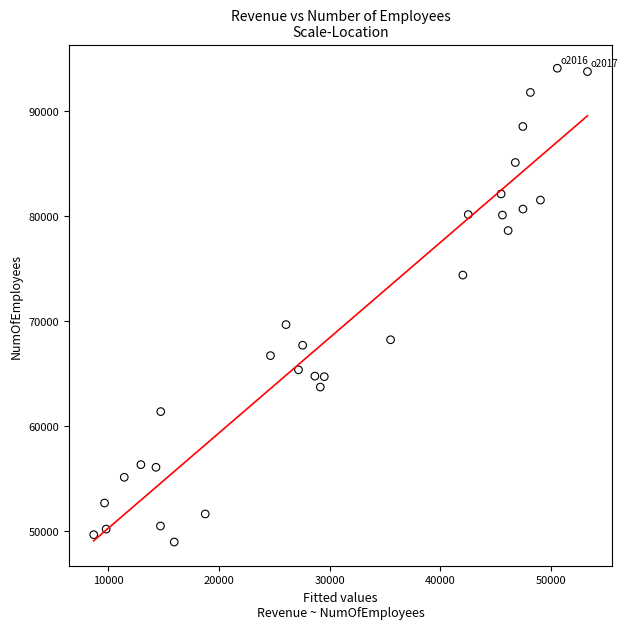

What is the range of Y values (max minus min)?

45080